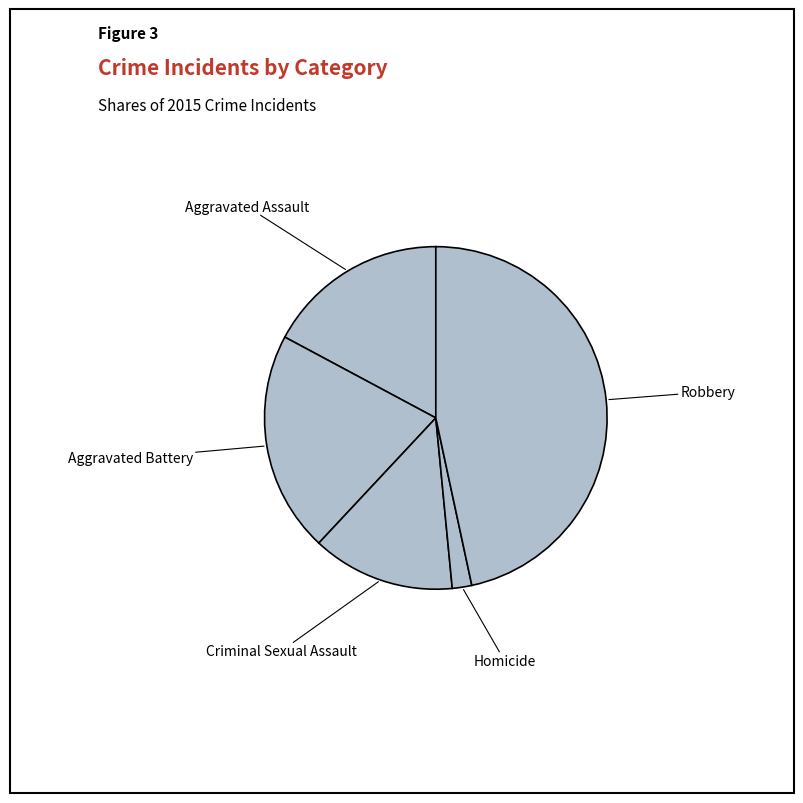

Is it true that Aggravated Battery is 21% of the pie?

True